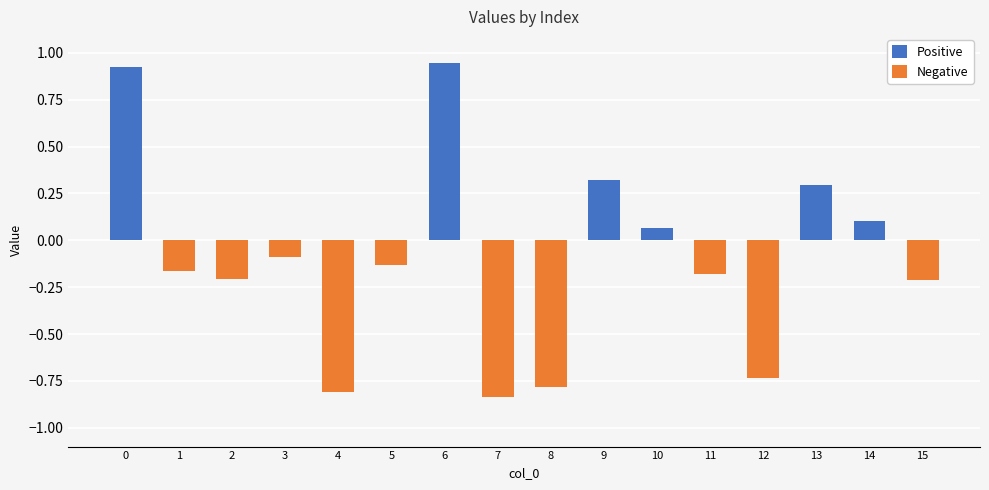

What is the total value across all series at 12?

-0.7